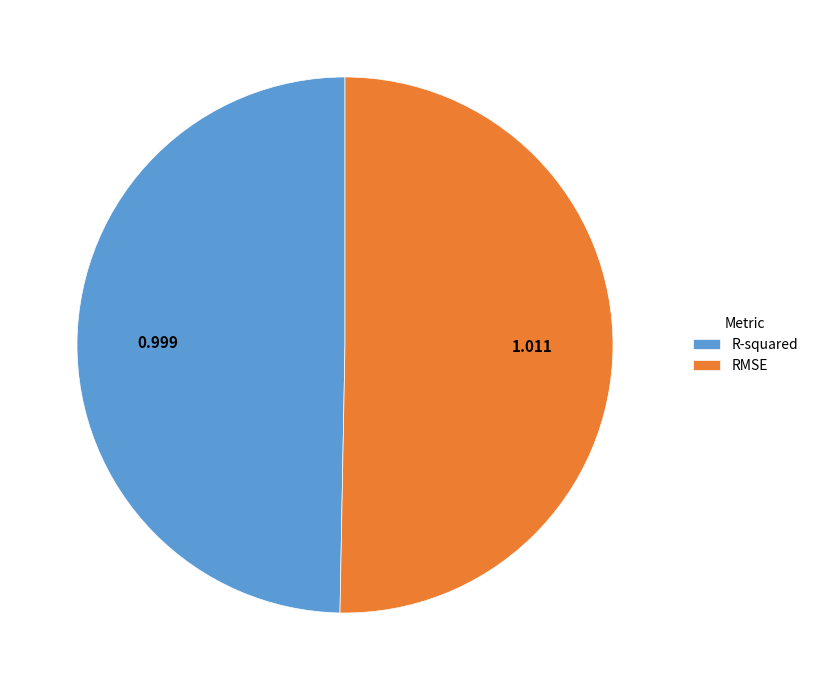

Which category has the smallest portion of the pie?

R-squared